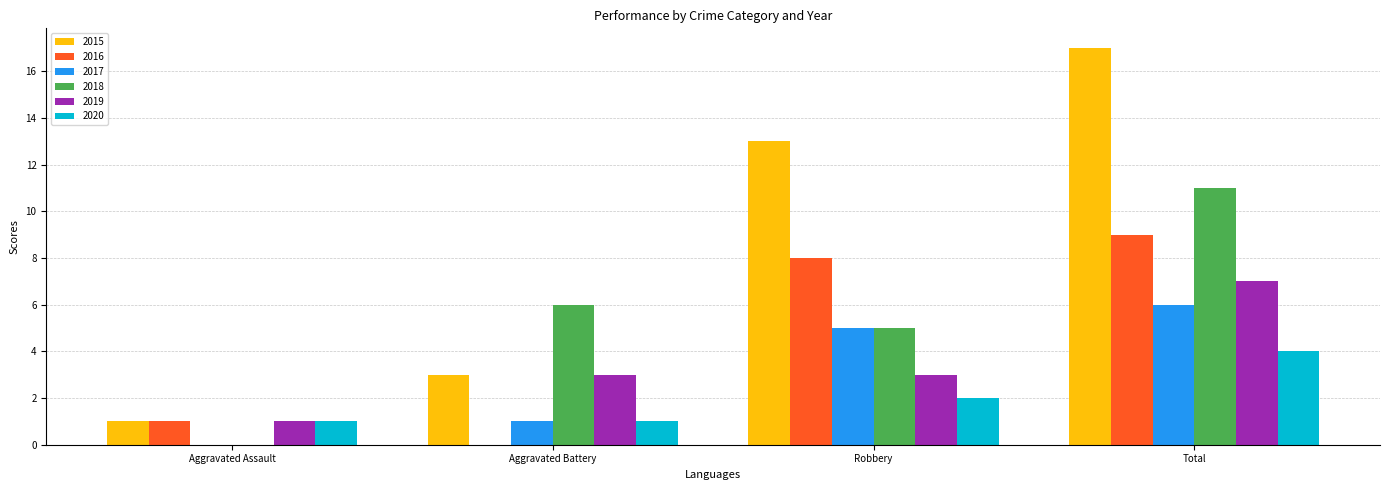

True or false: 2015 has a value of 5 at Total.

False